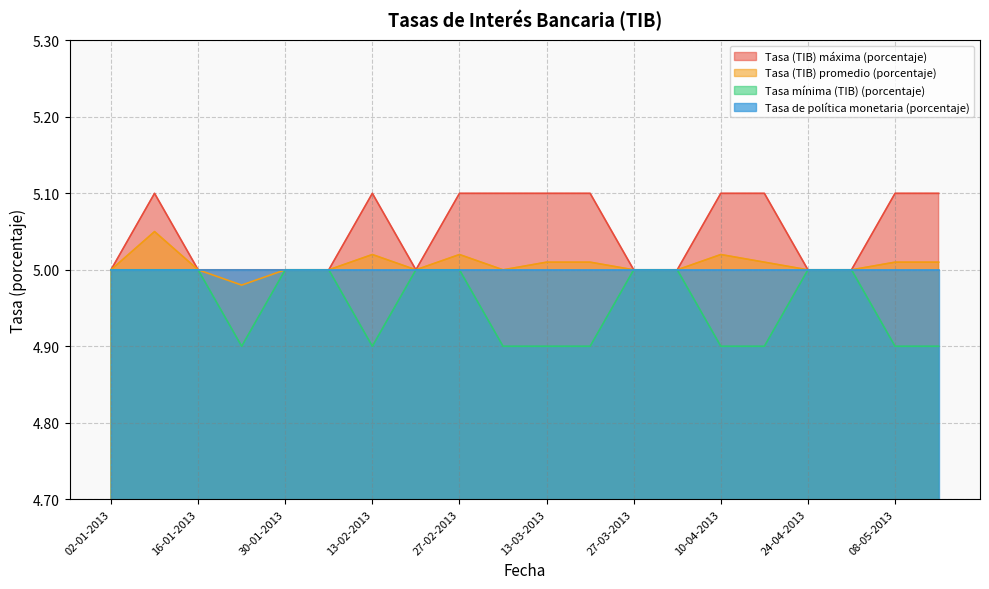

What is the label of the 15th point from the right?

06-02-2013